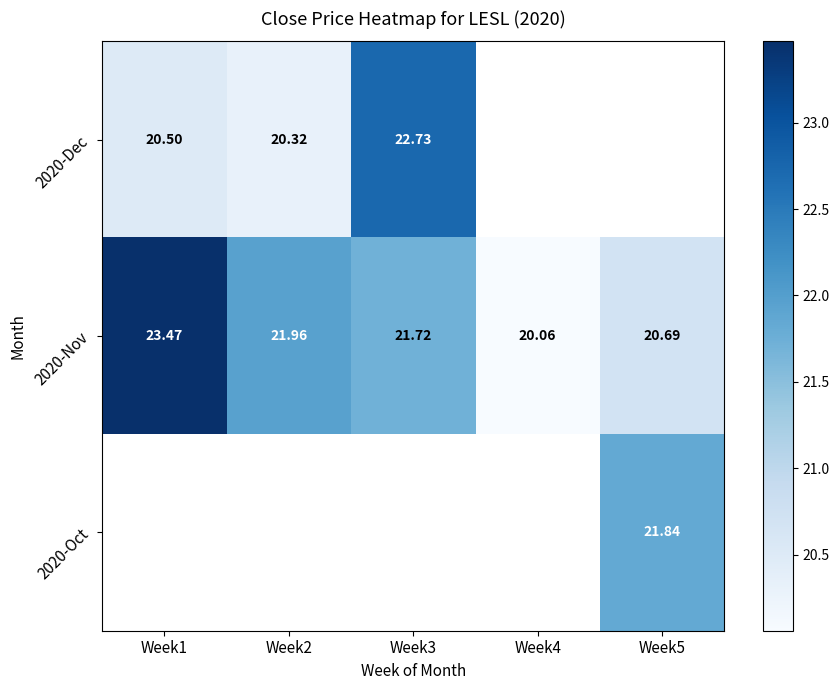

How many series are shown in this chart?

3